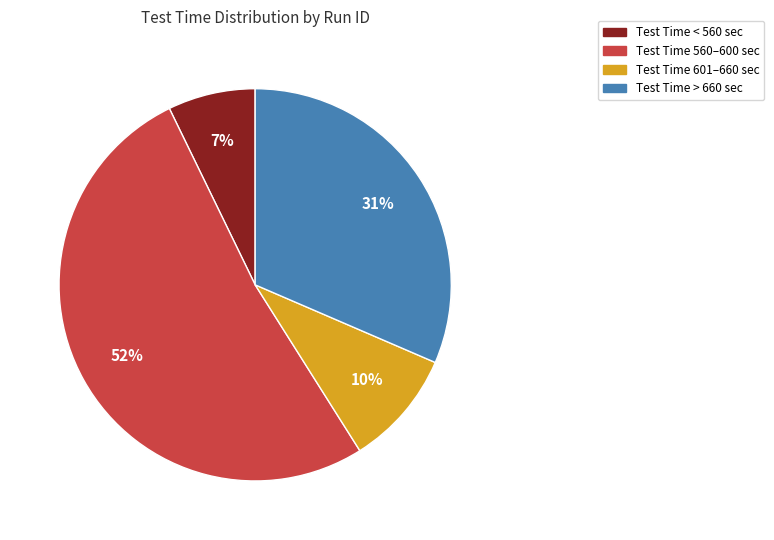

What percentage is the Test Time > 660 sec slice, to the nearest percent?

31%